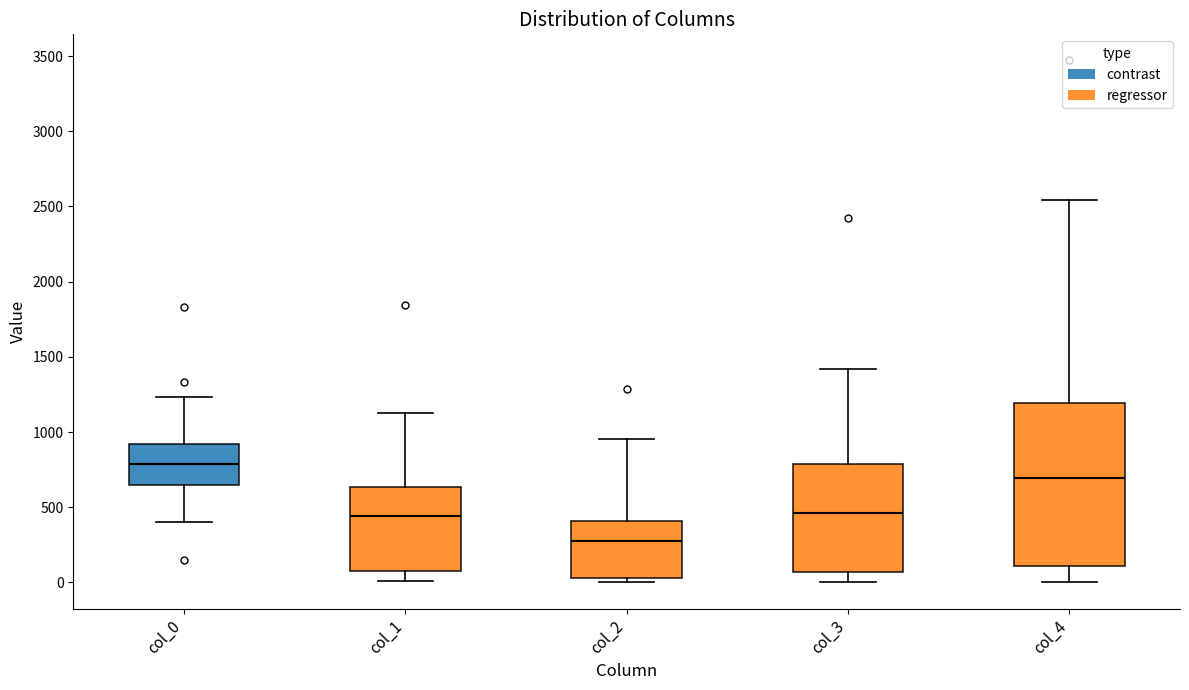

Reading left to right, read every box against the y-axis: the position of its median line, the range the box covers, and the ends of its whiskers. The values are not printed on the chart, so give them approximately, as read against the axis.

col_0: median 800, box 650 to 900, whiskers 400 to 1250
col_1: median 450, box 50 to 650, whiskers 0 to 1150
col_2: median 300, box 50 to 400, whiskers 0 to 950
col_3: median 450, box 50 to 800, whiskers 0 to 1400
col_4: median 700, box 100 to 1200, whiskers 0 to 2550